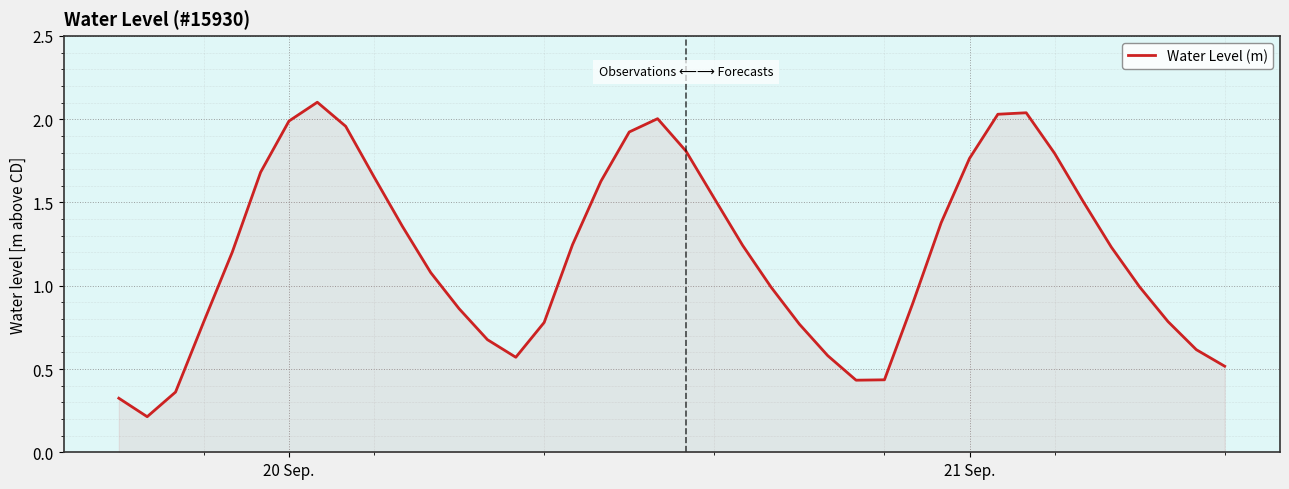

What is the greatest value displayed?

2.1